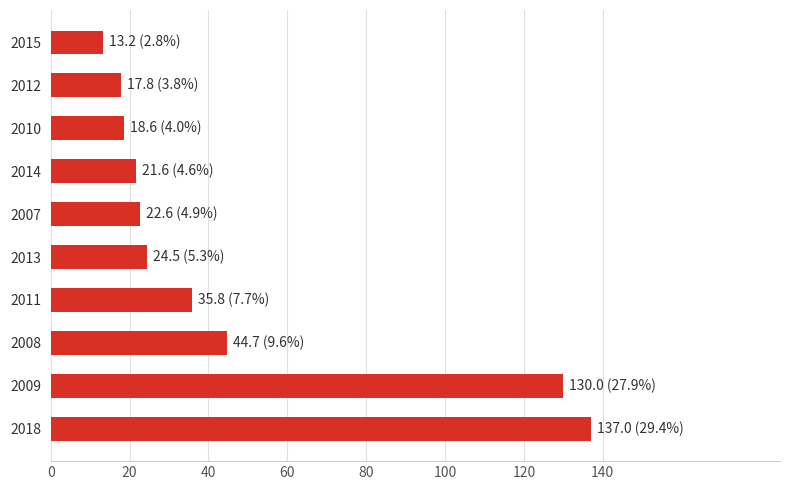

What is the ratio of the value at 2012 to the value at 2014?

0.8